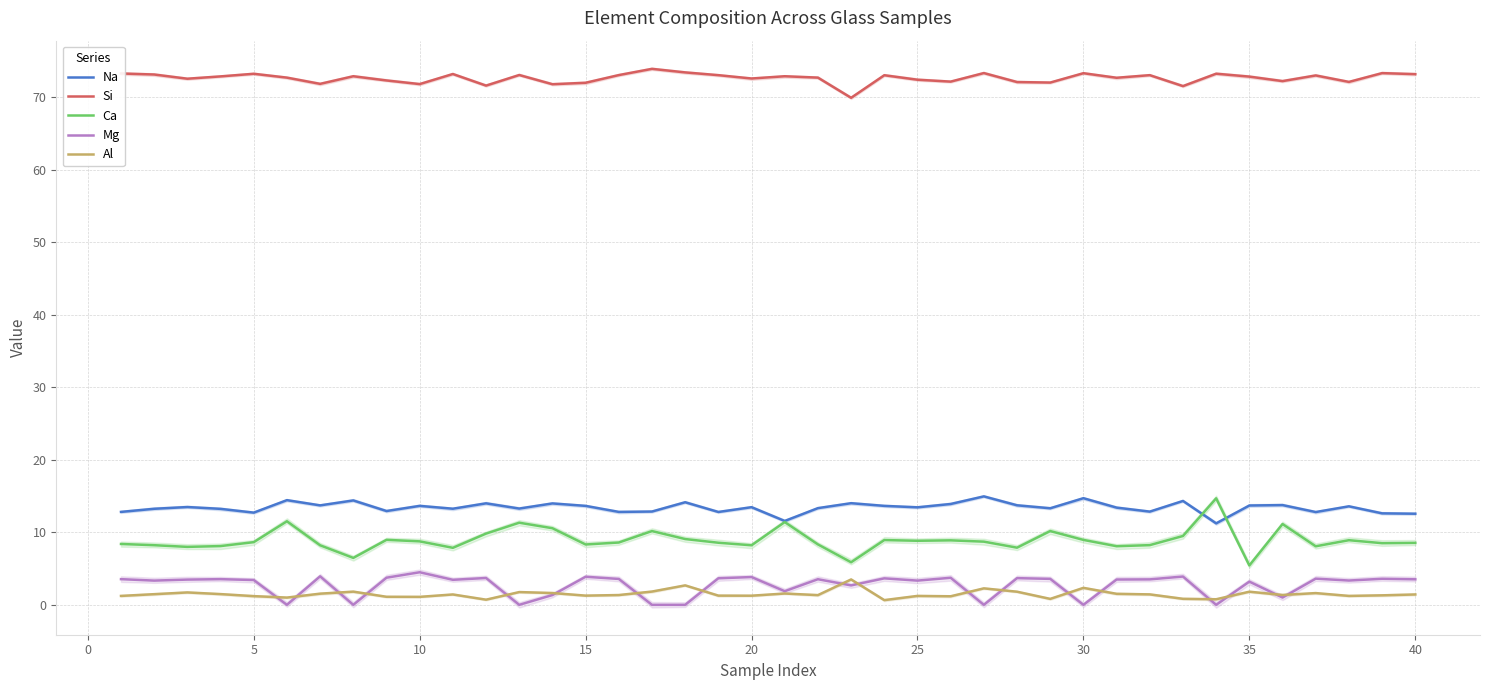

Reading left to right, what are all the values shown in this chart?

Na: 12.8	13.2	13.5	13.2	12.7	14.4	13.7	14.4	12.9	13.6	13.2	14.0	13.3	14.0	13.6	12.8	12.9	14.1	12.8	13.5	11.6	13.3	14.0	13.6	13.4	13.9	14.9	13.7	13.3	14.7	13.4	12.8	14.3	11.2	13.7	13.8	12.8	13.6	12.6	12.6
Si: 73.2	73.1	72.5	72.8	73.2	72.7	71.8	72.9	72.3	71.8	73.2	71.6	73.0	71.8	72.0	73.0	73.9	73.4	73.0	72.5	72.9	72.7	69.9	73.0	72.4	72.1	73.3	72.1	72.0	73.3	72.7	73.0	71.5	73.2	72.8	72.2	73.0	72.1	73.3	73.2
Ca: 8.4	8.2	8.0	8.1	8.6	11.5	8.2	6.5	9.0	8.8	7.9	9.8	11.3	10.6	8.3	8.6	10.2	9.1	8.6	8.2	11.4	8.3	5.9	8.9	8.8	8.9	8.7	7.9	10.2	8.9	8.1	8.2	9.5	14.7	5.4	11.1	8.1	8.9	8.5	8.5
Mg: 3.5	3.3	3.5	3.5	3.4	0.0	3.9	0.0	3.7	4.5	3.5	3.7	0.0	1.4	3.9	3.6	0.0	0.0	3.7	3.8	1.9	3.5	2.7	3.6	3.3	3.7	0.0	3.7	3.6	0.0	3.5	3.5	3.9	0.0	3.2	1.0	3.6	3.4	3.6	3.5
Al: 1.2	1.5	1.7	1.5	1.2	1.0	1.5	1.8	1.1	1.1	1.4	0.7	1.8	1.6	1.3	1.4	1.8	2.7	1.3	1.3	1.6	1.3	3.5	0.7	1.2	1.2	2.3	1.8	0.8	2.3	1.5	1.4	0.8	0.8	1.8	1.4	1.6	1.2	1.3	1.4